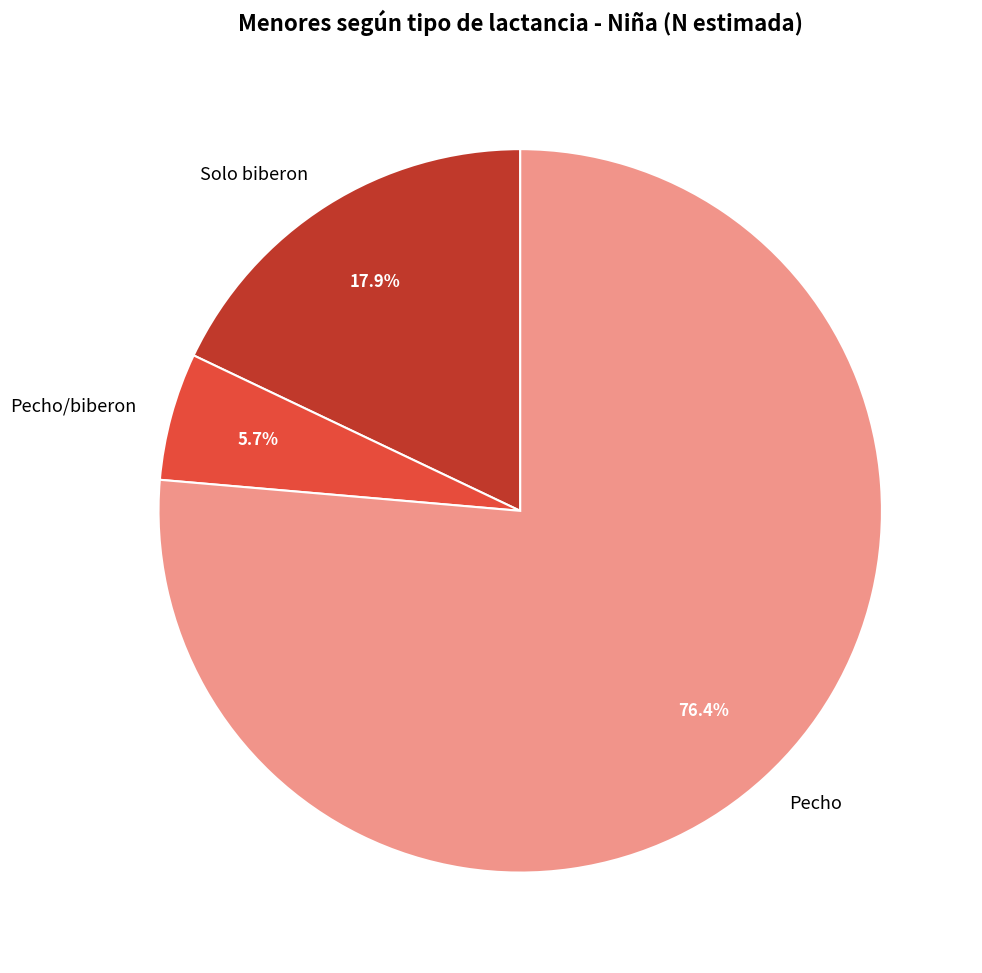

To the nearest percent, what is the average slice percentage?

33%